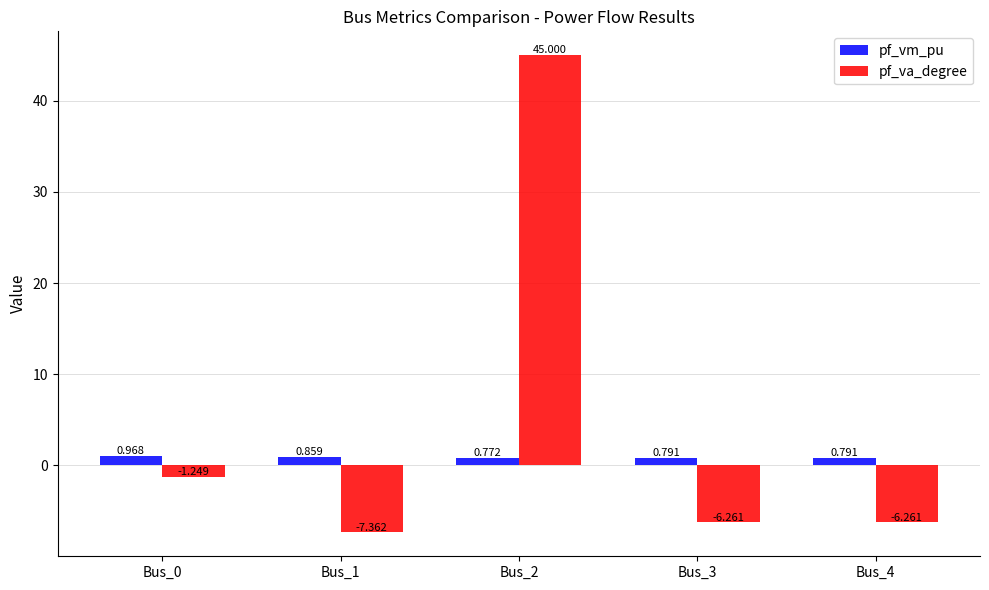

What are all the series names shown in the legend?

pf_vm_pu, pf_va_degree